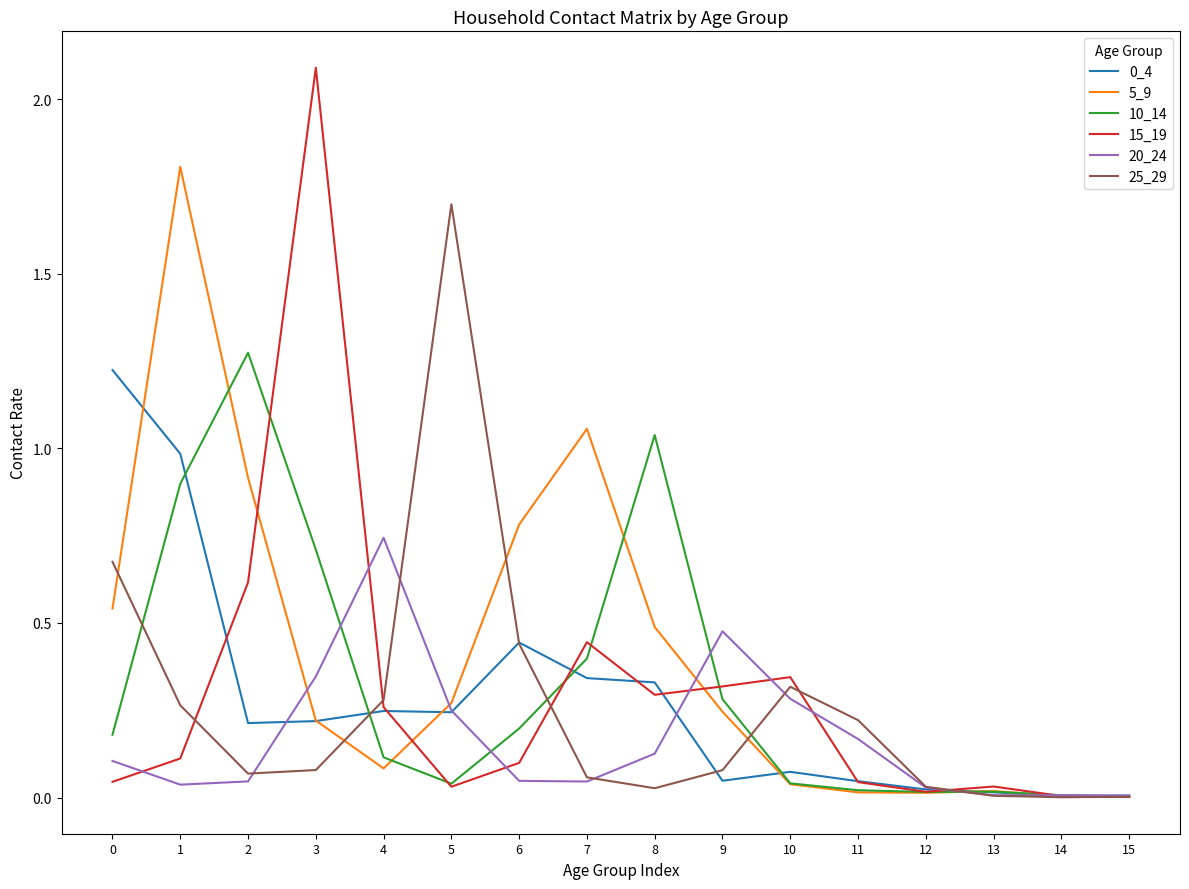

The value of 0_4 at 12 is 0.0. True or false?

True